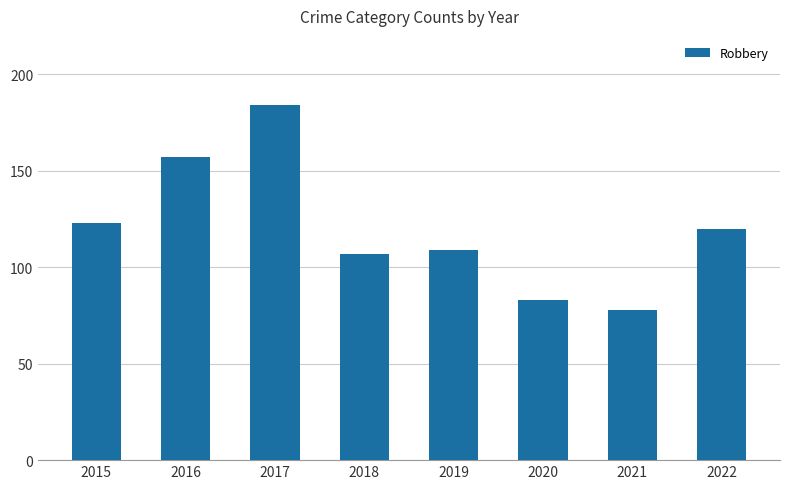

At which label is the value closest to 131?

2015